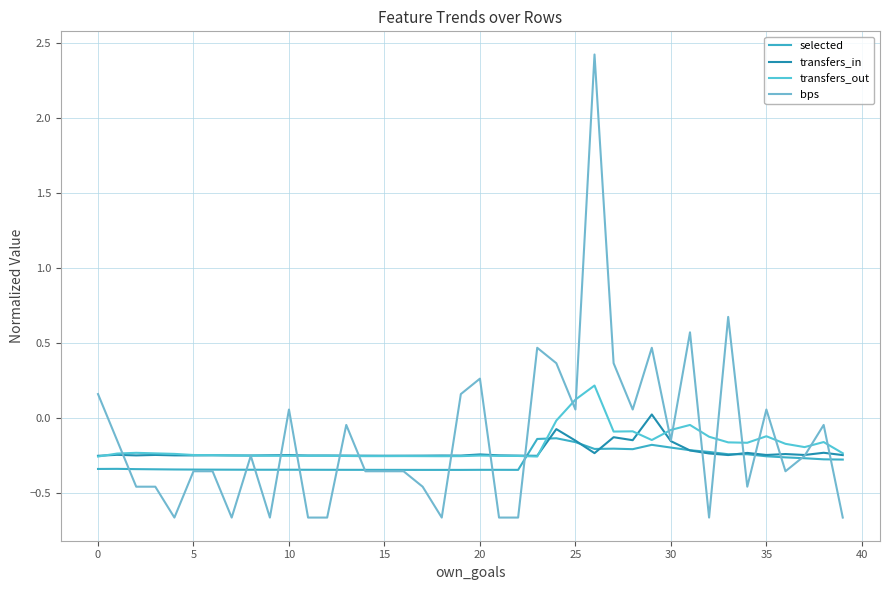

What is the label of the 27th point from the left?

26